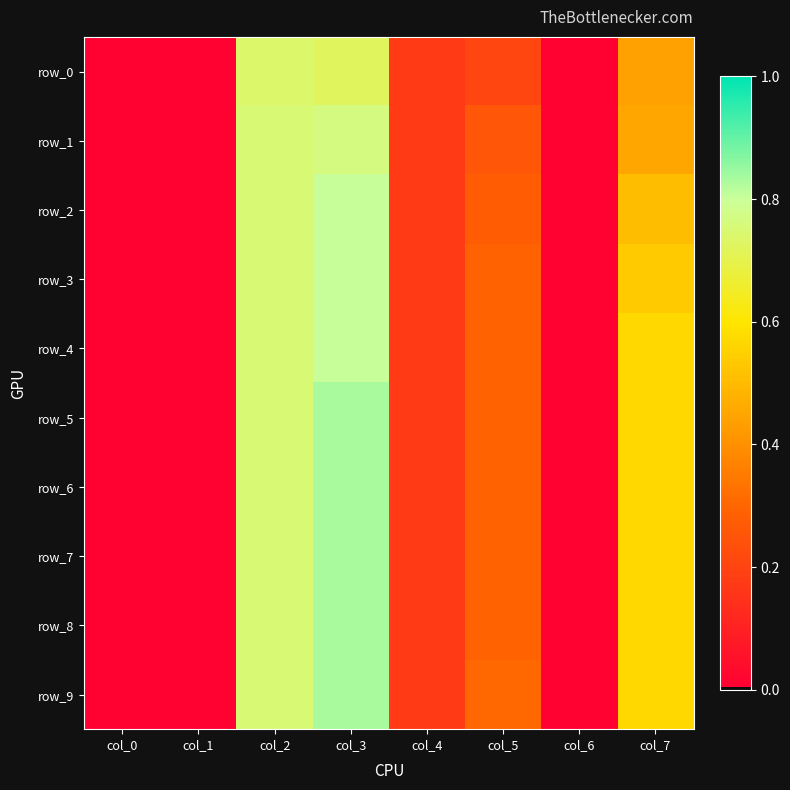

At which label is row_8 closest to 0?

col_0